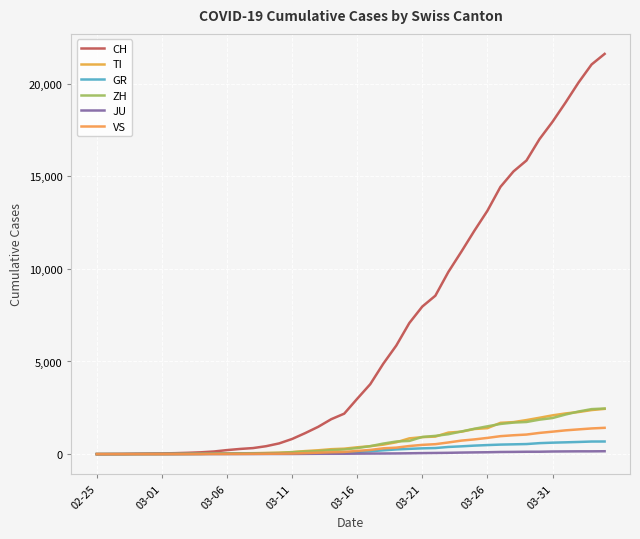

What is the difference between the maximum and minimum values in the ZH series?

2461